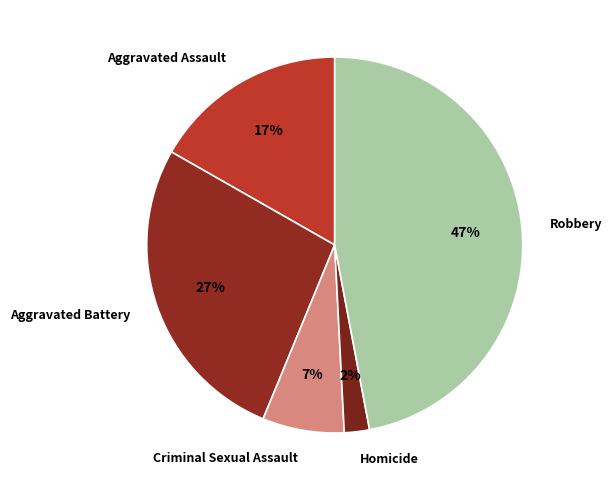

Is Homicide the majority of the pie?

No